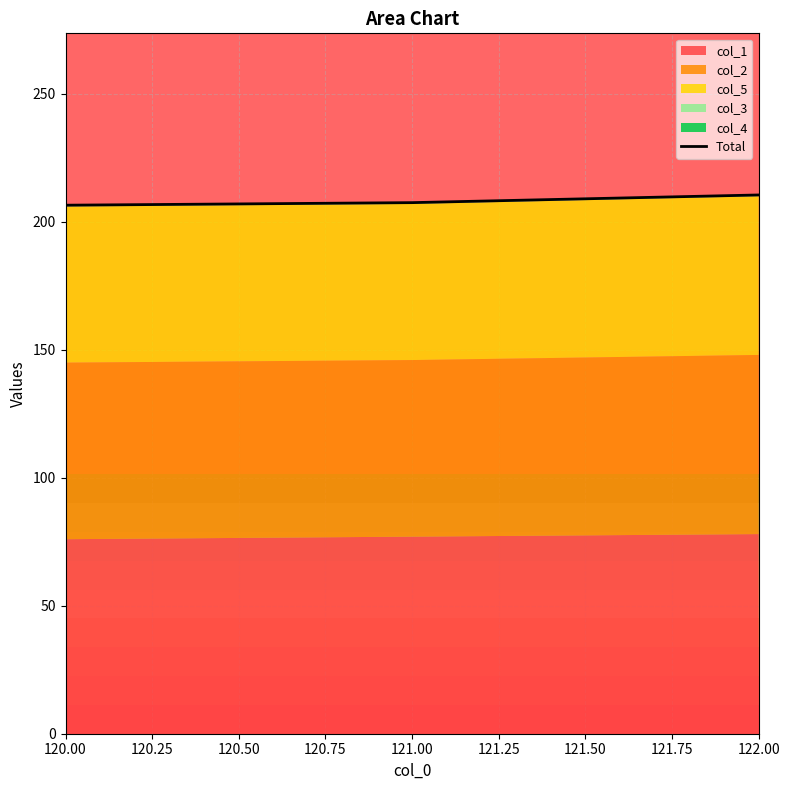

How many values exceed 207?

2